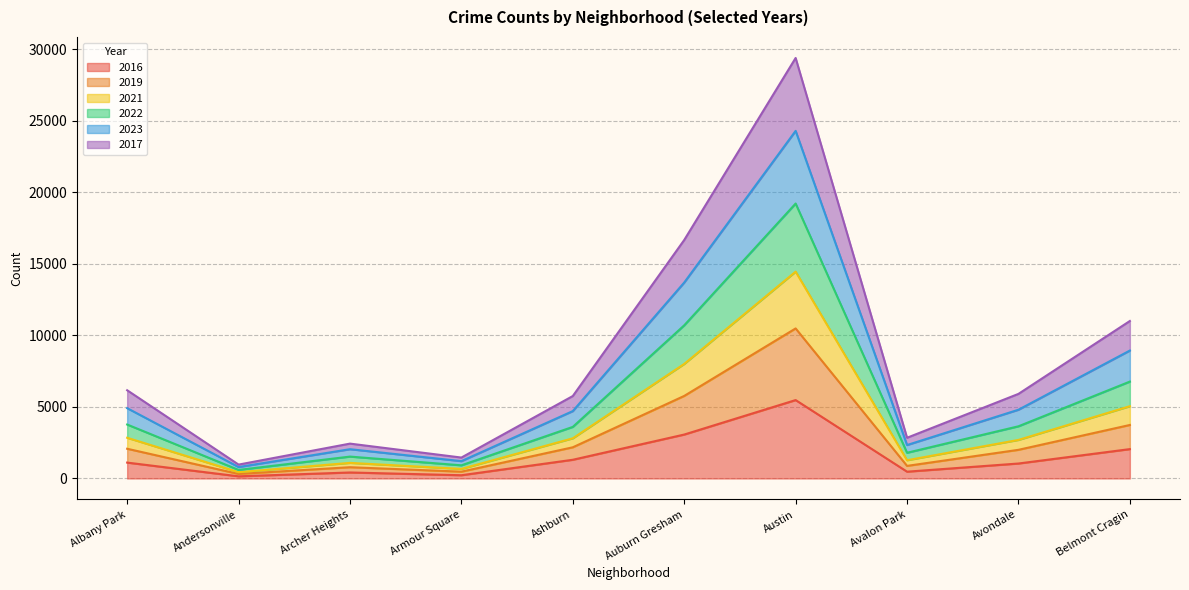

At which category is the sum across all series the highest?

Austin